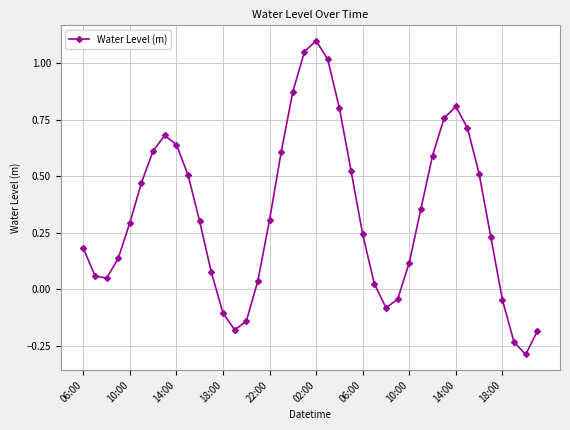

What is the difference between the second highest and minimum values?

1.3